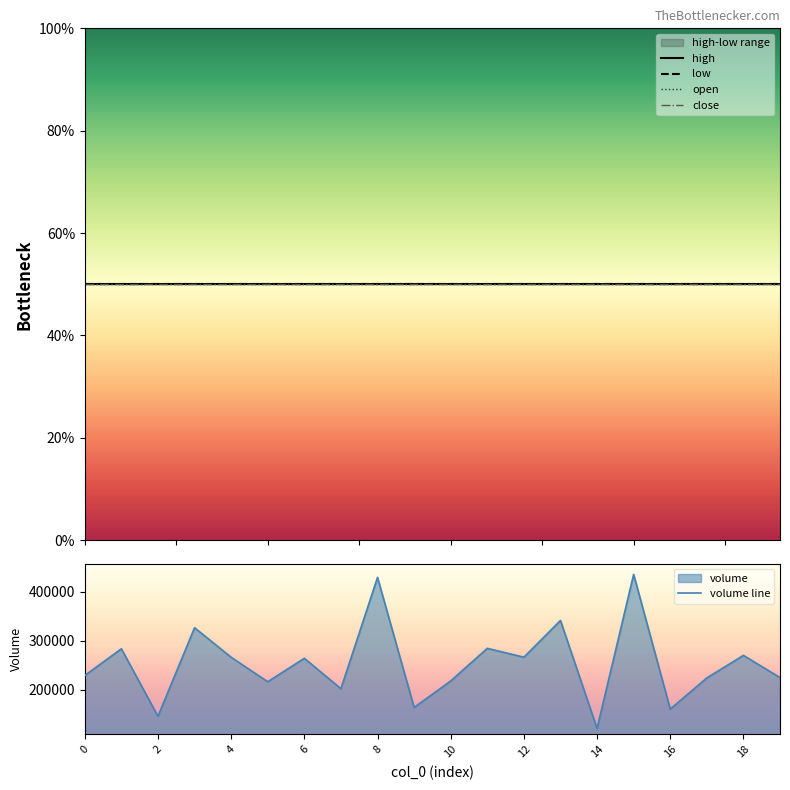

The value of volume line at 2 is 226377.5. True or false?

False